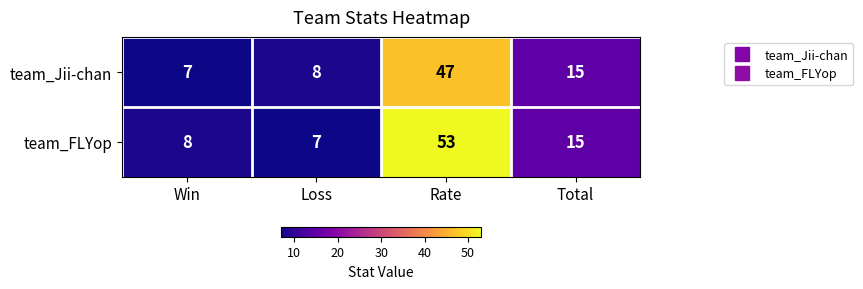

At which category is the sum across all series the highest?

Rate